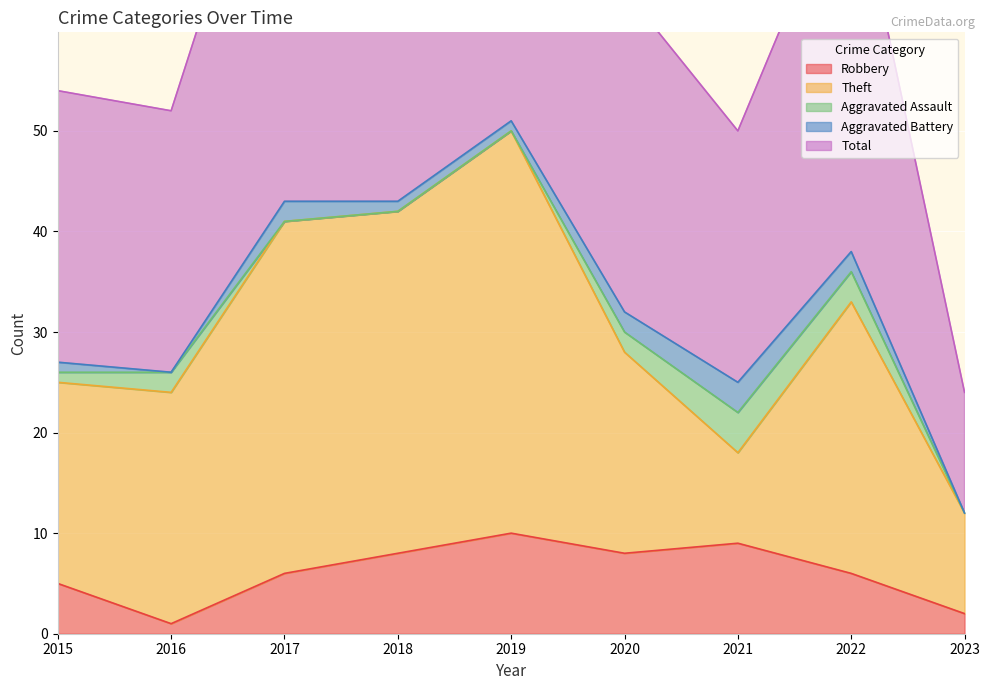

True or false: Robbery has a value of 10 at 2017.

False